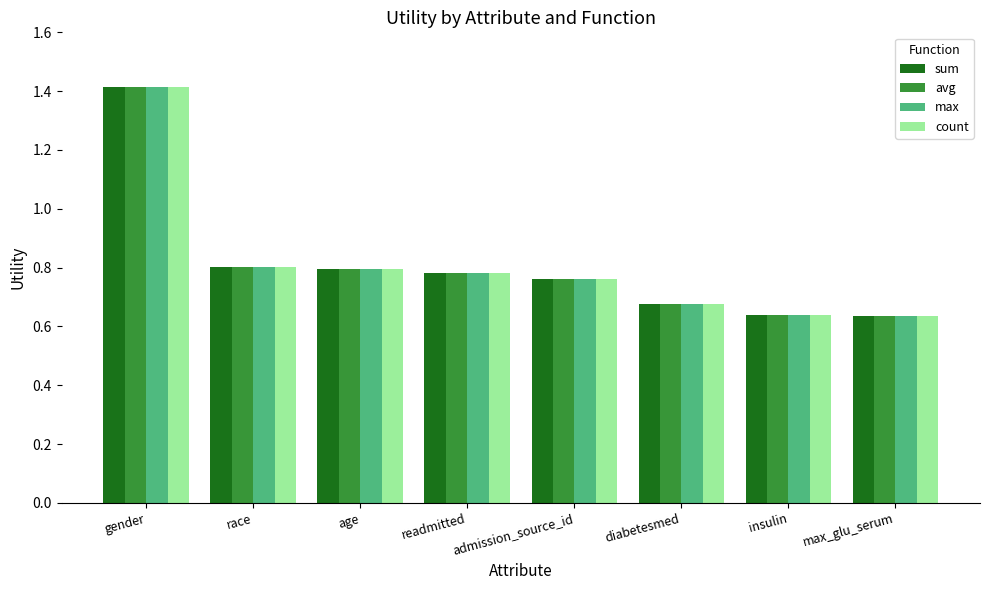

The value of count at gender is 1.4. True or false?

True